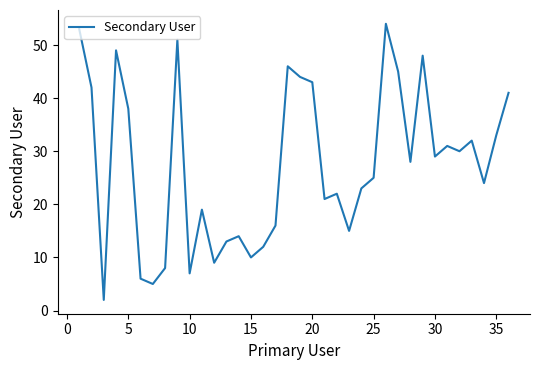

What is the maximum value shown in the chart?

54